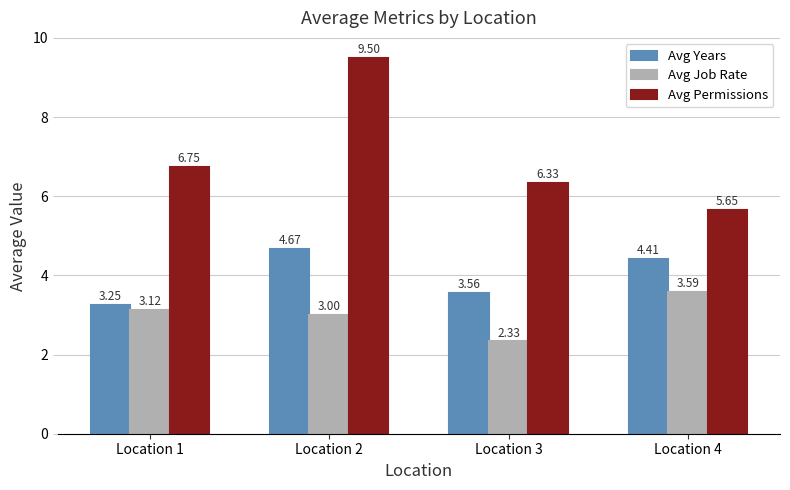

Which series has the largest range (max minus min)?

Avg Permissions